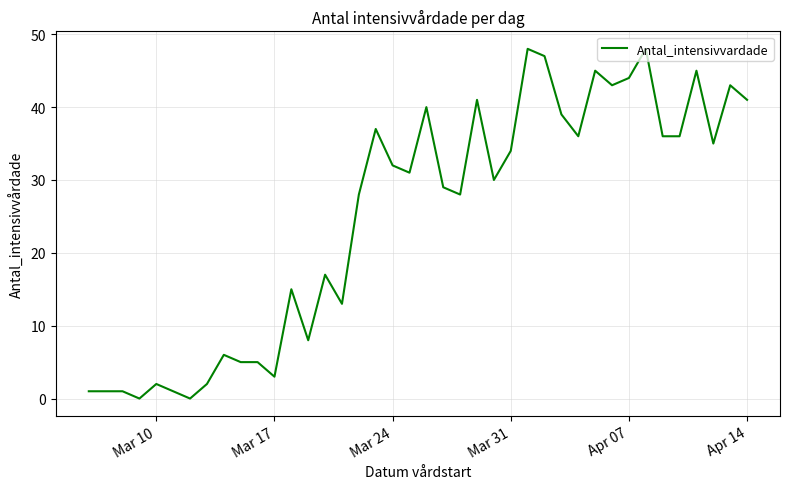

What is the maximum value shown in the chart?

48